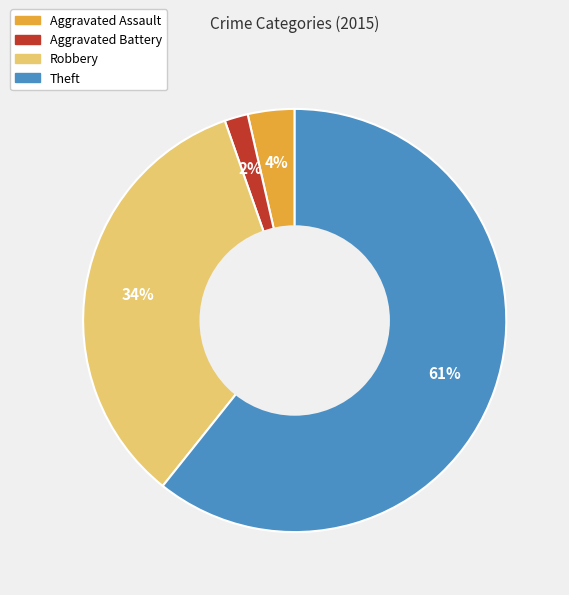

Is there a majority slice in this chart?

Yes